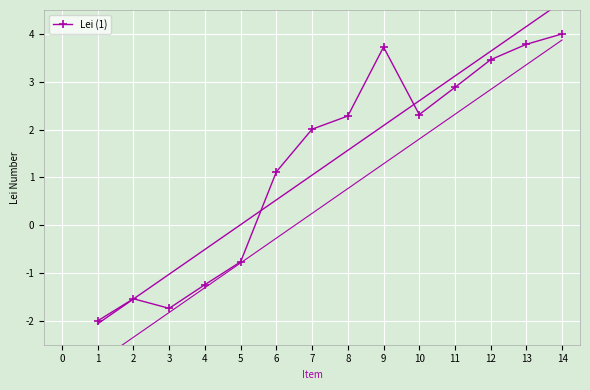

True or false: Lei (1) has a value of 1.1 at 8.

False